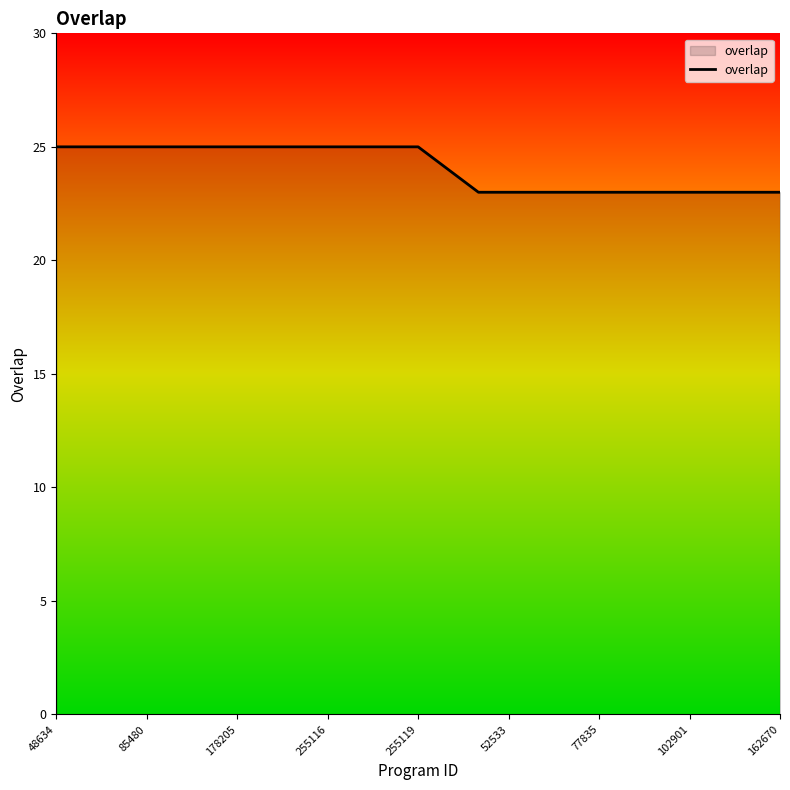

What is the greatest value displayed?

25